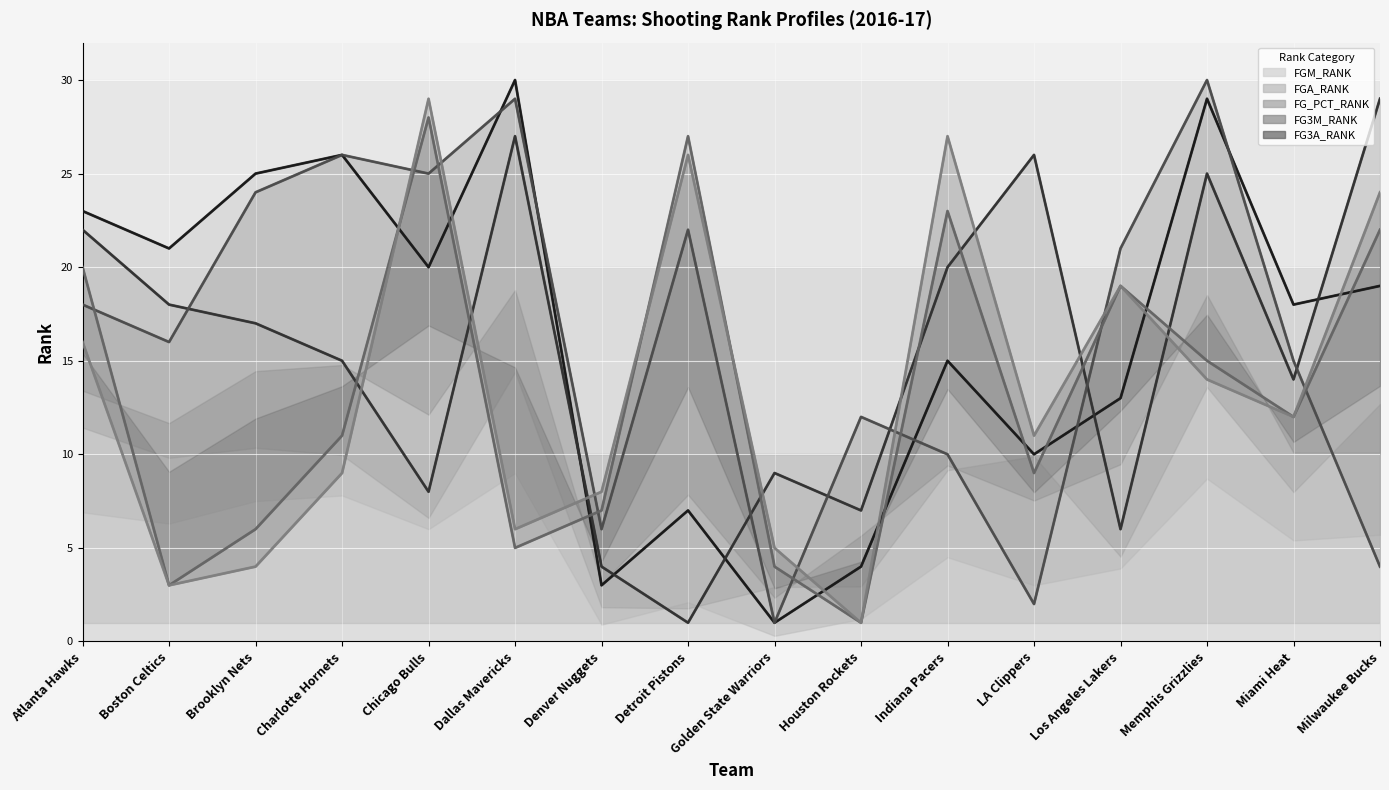

Reading left to right, transcribe all the data shown in this chart.

FGM_RANK line: Atlanta Hawks=23	Boston Celtics=21	Brooklyn Nets=25	Charlotte Hornets=26	Chicago Bulls=20	Dallas Mavericks=30	Denver Nuggets=3	Detroit Pistons=7	Golden State Warriors=1	Houston Rockets=4	Indiana Pacers=15	LA Clippers=10	Los Angeles Lakers=13	Memphis Grizzlies=29	Miami Heat=18	Milwaukee Bucks=19
FGA_RANK line: Atlanta Hawks=22	Boston Celtics=18	Brooklyn Nets=17	Charlotte Hornets=15	Chicago Bulls=8	Dallas Mavericks=27	Denver Nuggets=4	Detroit Pistons=1	Golden State Warriors=9	Houston Rockets=7	Indiana Pacers=20	LA Clippers=26	Los Angeles Lakers=6	Memphis Grizzlies=25	Miami Heat=14	Milwaukee Bucks=29
FG_PCT_RANK line: Atlanta Hawks=18	Boston Celtics=16	Brooklyn Nets=24	Charlotte Hornets=26	Chicago Bulls=25	Dallas Mavericks=29	Denver Nuggets=6	Detroit Pistons=22	Golden State Warriors=1	Houston Rockets=12	Indiana Pacers=10	LA Clippers=2	Los Angeles Lakers=21	Memphis Grizzlies=30	Miami Heat=15	Milwaukee Bucks=4
FG3M_RANK line: Atlanta Hawks=20	Boston Celtics=3	Brooklyn Nets=6	Charlotte Hornets=11	Chicago Bulls=28	Dallas Mavericks=5	Denver Nuggets=7	Detroit Pistons=27	Golden State Warriors=4	Houston Rockets=1	Indiana Pacers=23	LA Clippers=9	Los Angeles Lakers=19	Memphis Grizzlies=15	Miami Heat=12	Milwaukee Bucks=22
FG3A_RANK line: Atlanta Hawks=16	Boston Celtics=3	Brooklyn Nets=4	Charlotte Hornets=9	Chicago Bulls=29	Dallas Mavericks=6	Denver Nuggets=8	Detroit Pistons=26	Golden State Warriors=5	Houston Rockets=1	Indiana Pacers=27	LA Clippers=11	Los Angeles Lakers=19	Memphis Grizzlies=14	Miami Heat=12	Milwaukee Bucks=24